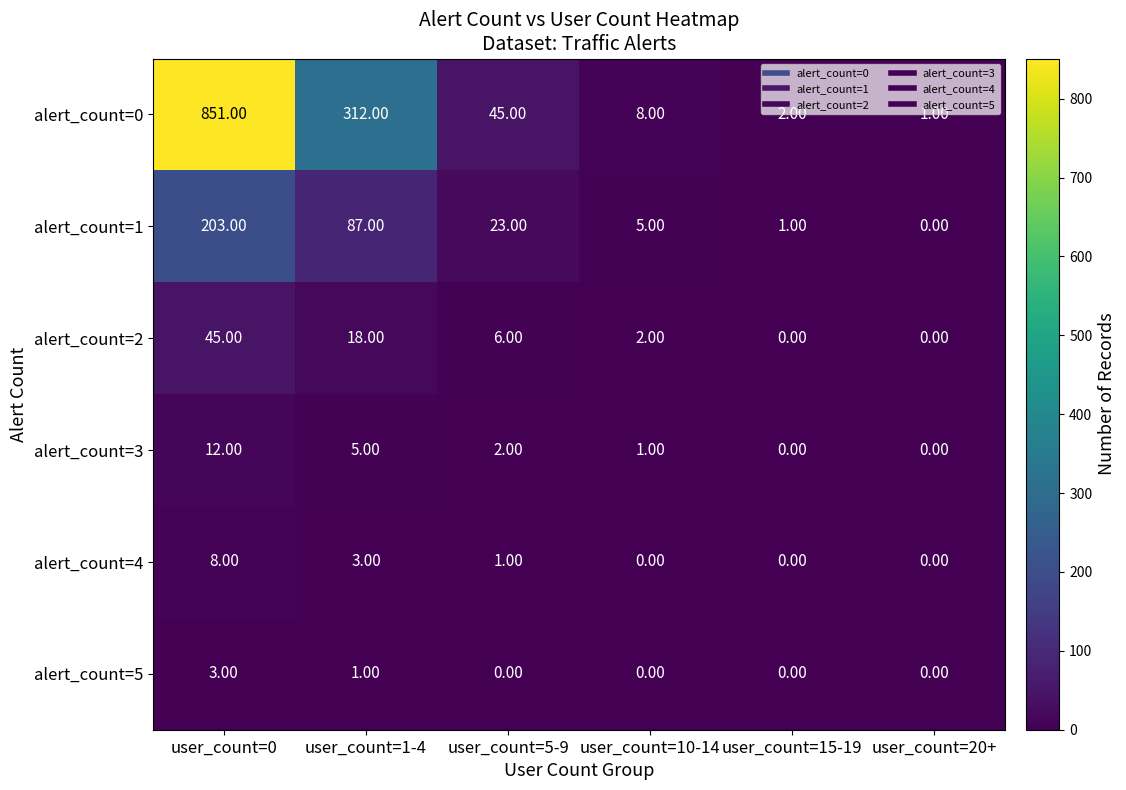

List the series in order of their peak value, highest first.

alert_count=0, alert_count=1, alert_count=2, alert_count=3, alert_count=4, alert_count=5